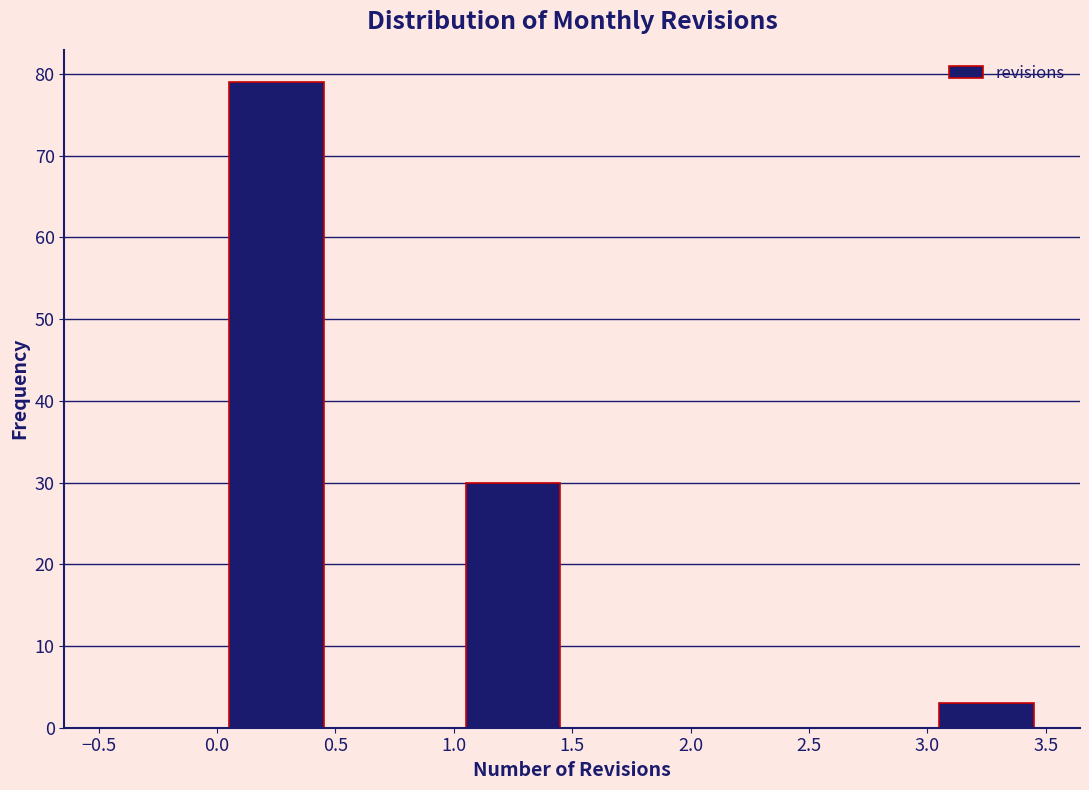

Reading left to right, transcribe this chart: for each bar, give the range it covers on the x-axis and its height. The values are not printed on the chart, so give them approximately, as read against the axis.

-0.5 to 0.0: 0
0.0 to 0.5: 79
0.5 to 1.0: 0
1.0 to 1.5: 30
1.5 to 2.0: 0
2.0 to 2.5: 0
2.5 to 3.0: 0
3.0 to 3.5: 3